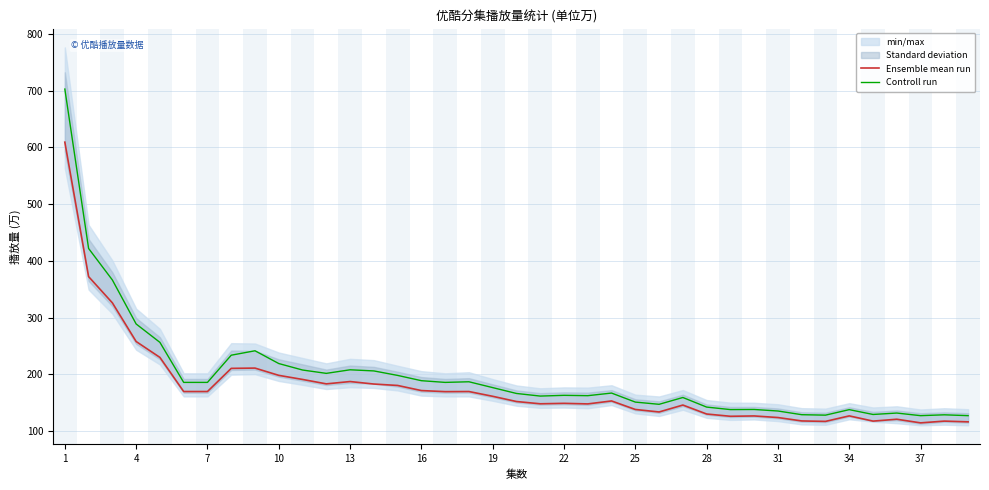

At how many categories does at least one series exceed 135?

32